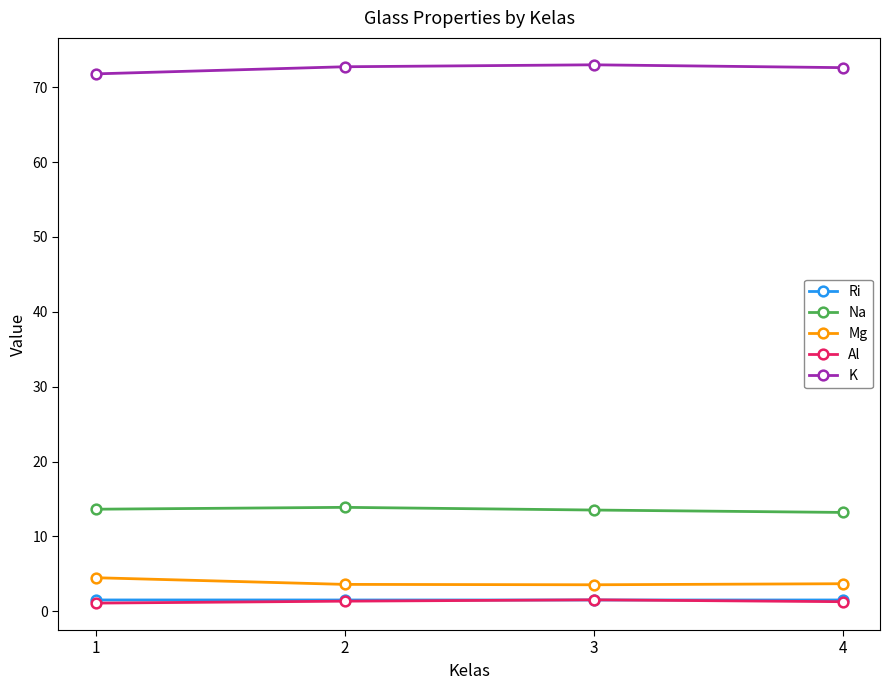

True or false: K has a value of 30.3 at 4.

False